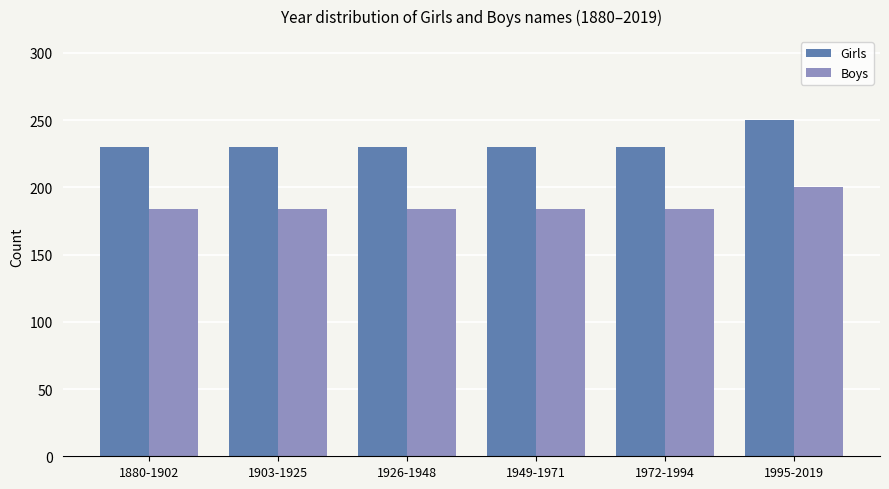

Between 1880-1902 and 1995-2019, which series saw the biggest shift?

Girls